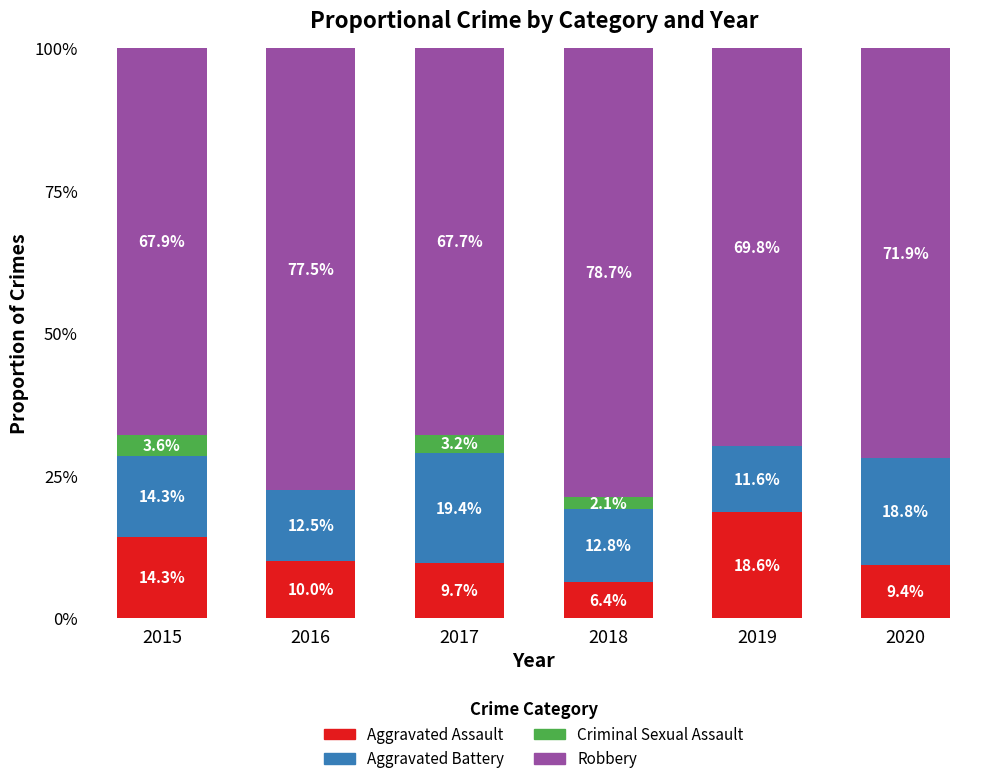

Does the chart contain stacked bars?

Yes